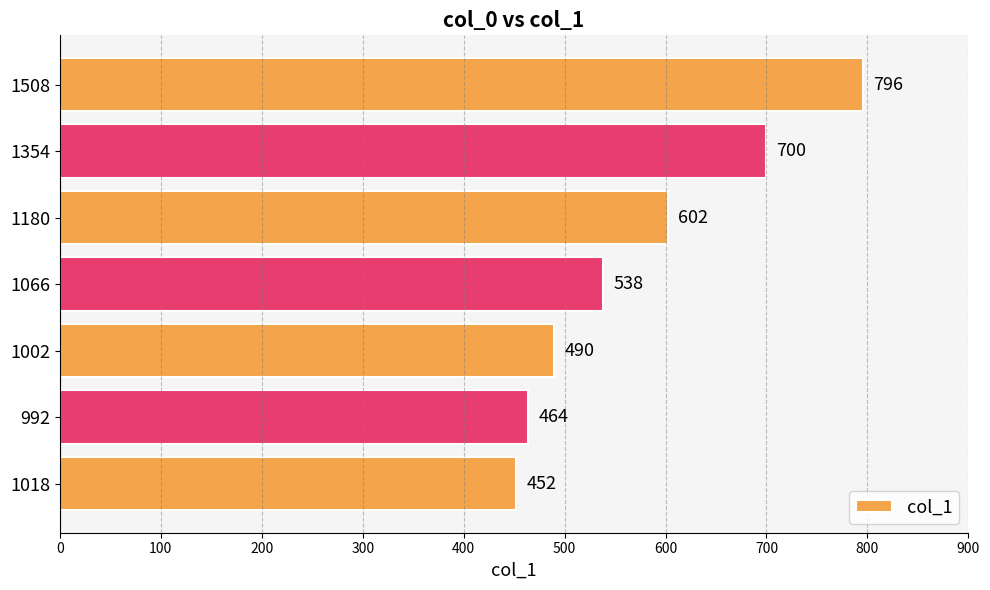

Are the bars grouped side by side (vs. stacked)?

No